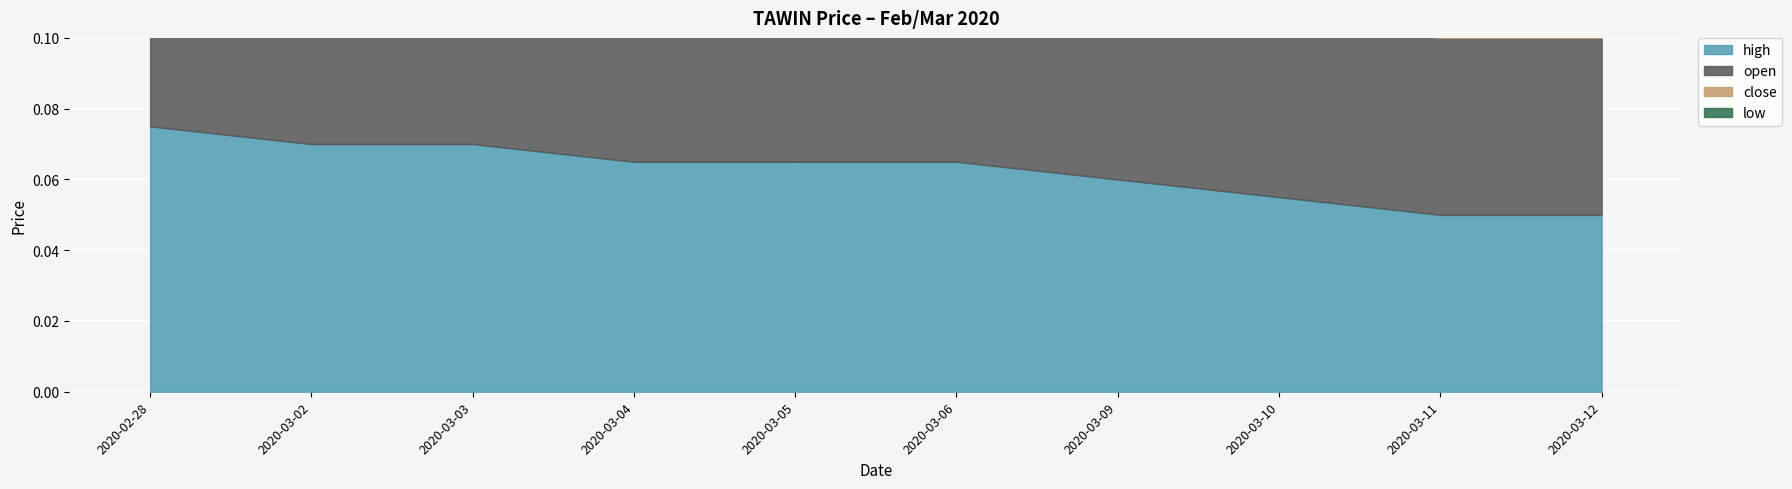

How many categories are shown in the chart?

10